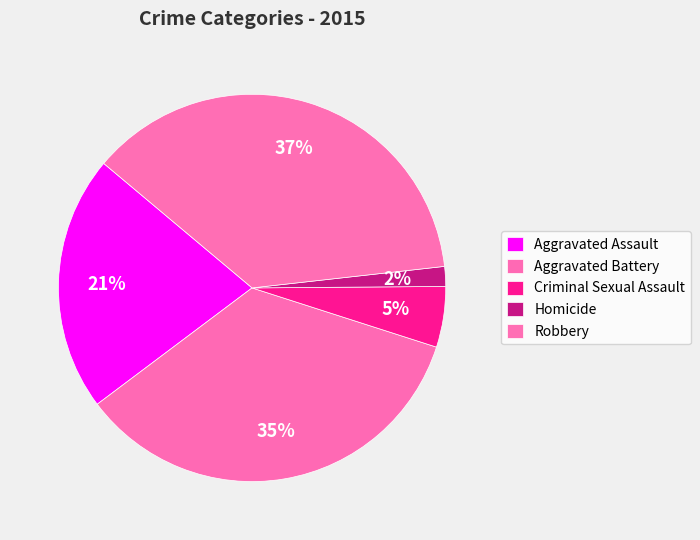

Is it true that Criminal Sexual Assault is 11% of the pie?

False